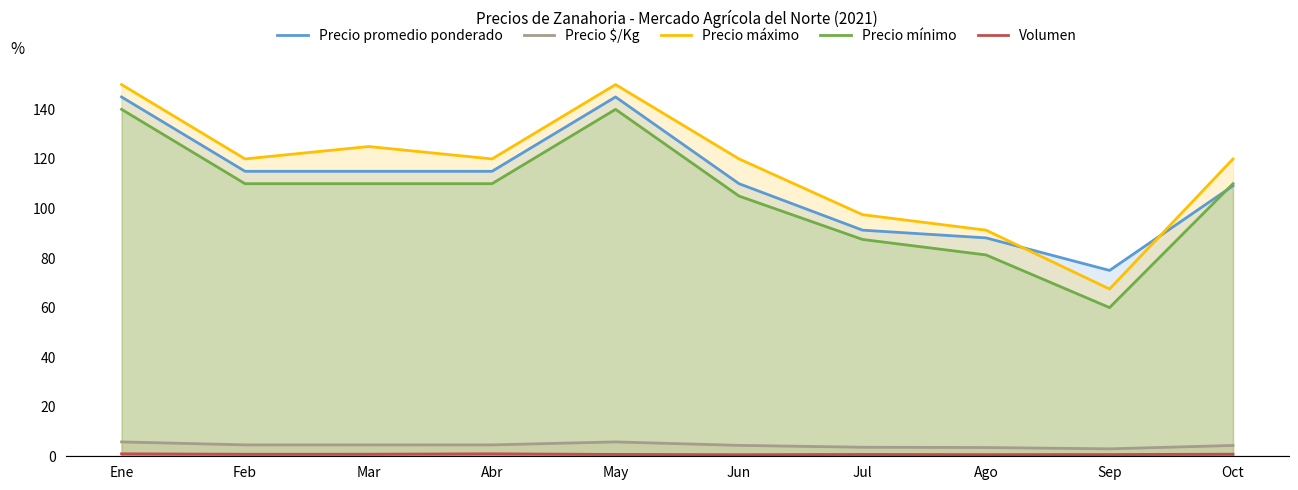

The value of Precio mínimo at Jun is 185.2. True or false?

False